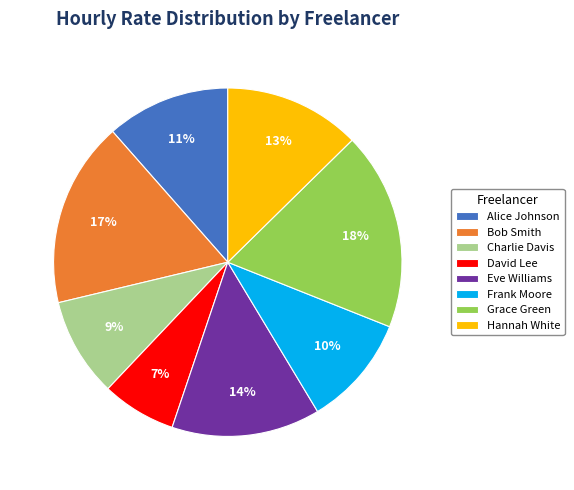

Which category has the smallest portion of the pie?

David Lee